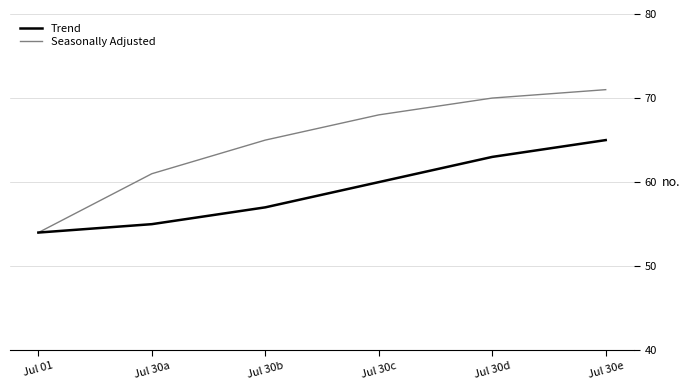

Does the chart have visible grid lines?

Yes